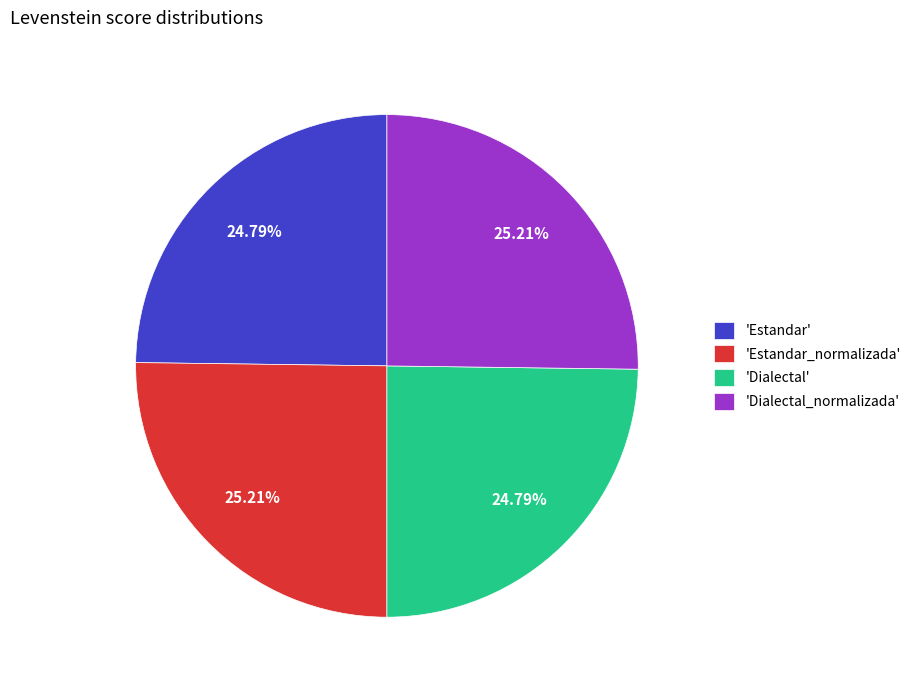

How many segments does this pie chart have?

4